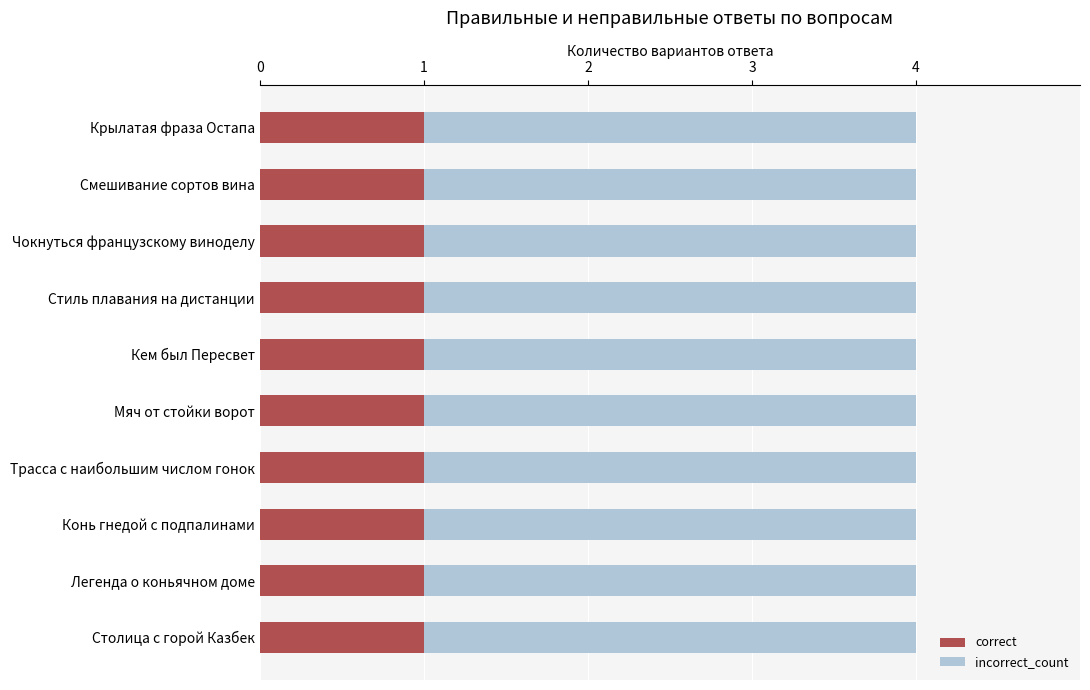

What is the total value across all series at Легенда о коньячном доме?

4